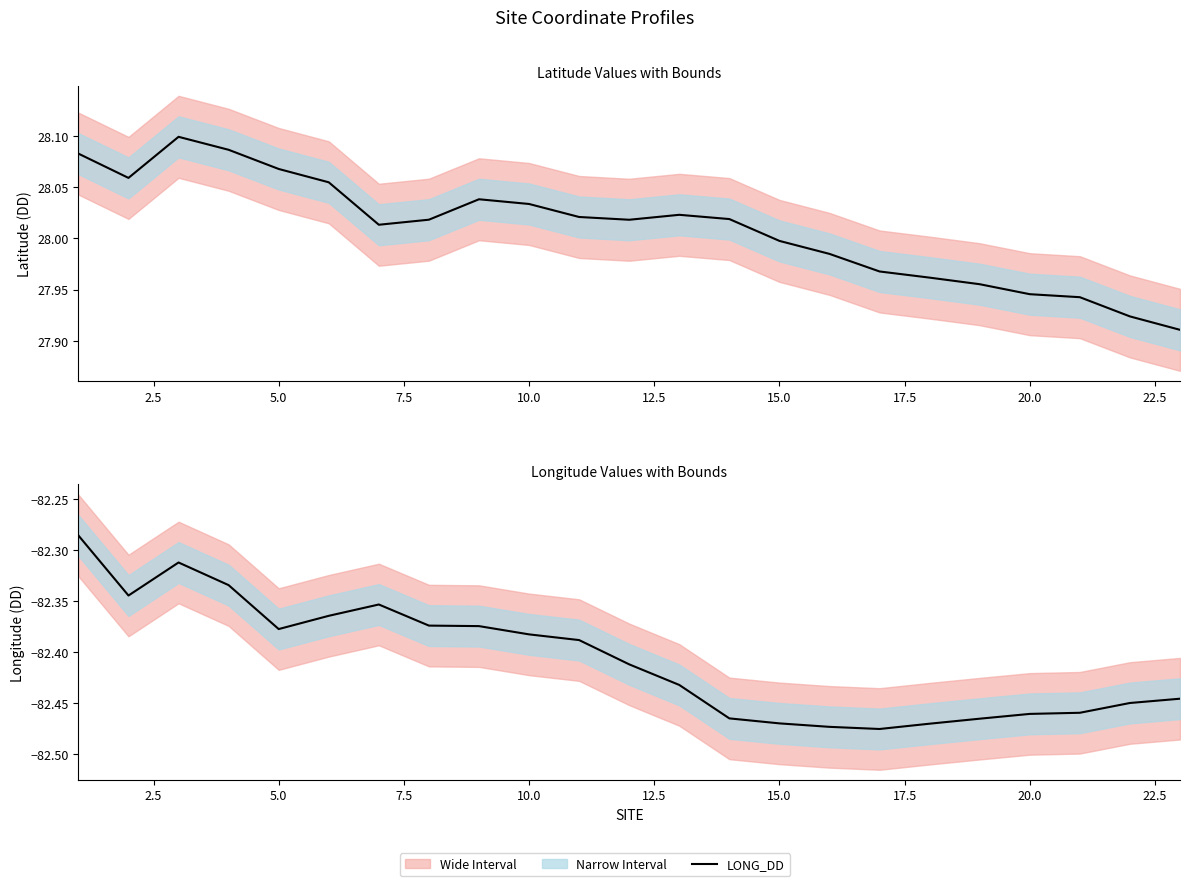

Reading left to right, extract all data points from this chart.

LAT_DD: 28.1	28.1	28.1	28.1	28.1	28.1	28.0	28.0	28.0	28.0	28.0	28.0	28.0	28.0	28.0	28.0	28.0	28.0	28.0	27.9	27.9	27.9	27.9
LONG_DD: -82.3	-82.3	-82.3	-82.3	-82.4	-82.4	-82.4	-82.4	-82.4	-82.4	-82.4	-82.4	-82.4	-82.5	-82.5	-82.5	-82.5	-82.5	-82.5	-82.5	-82.5	-82.4	-82.4